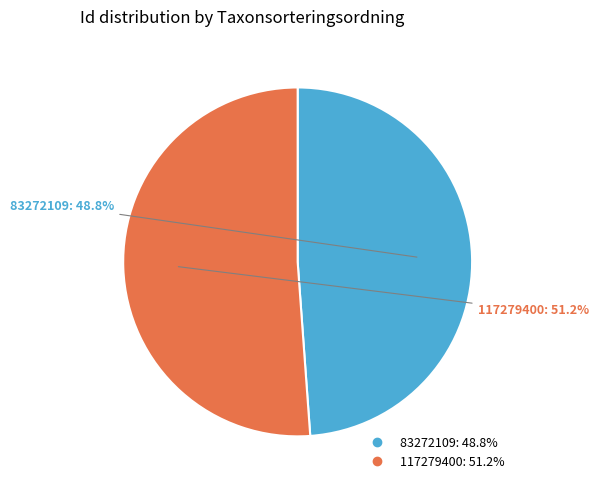

How much of the chart is everything except 83272109?

51.2%